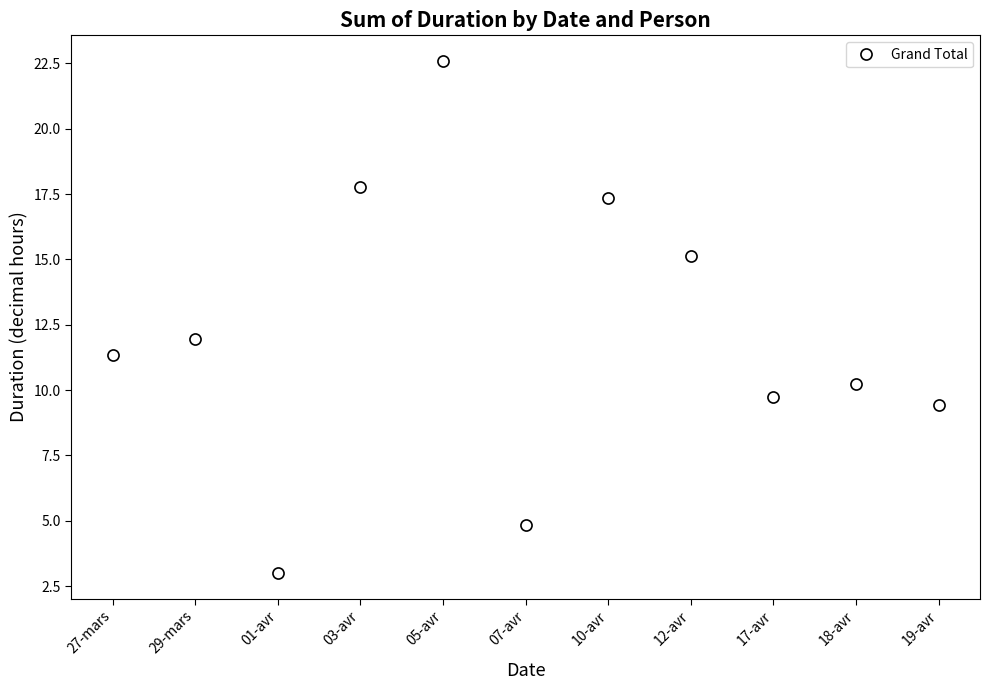

Where is the first local maximum?

29-mars